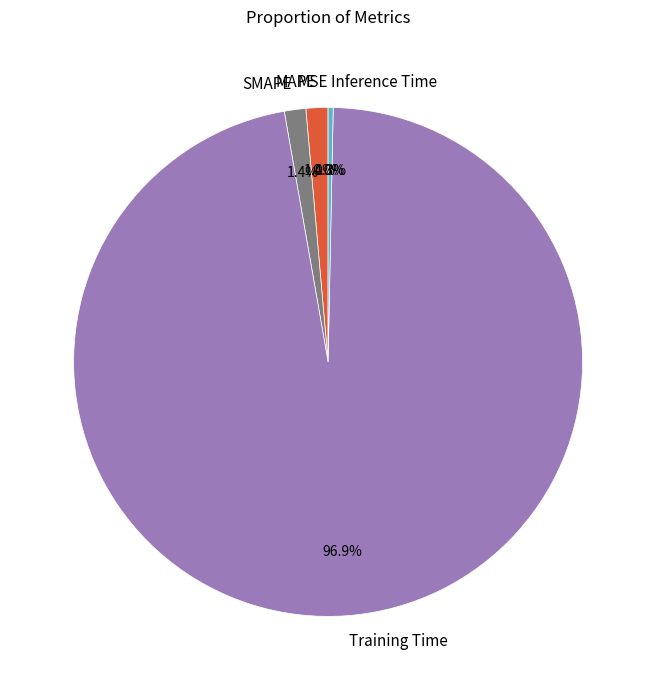

What percentage do SMAPE and Inference Time together represent?

1.7%